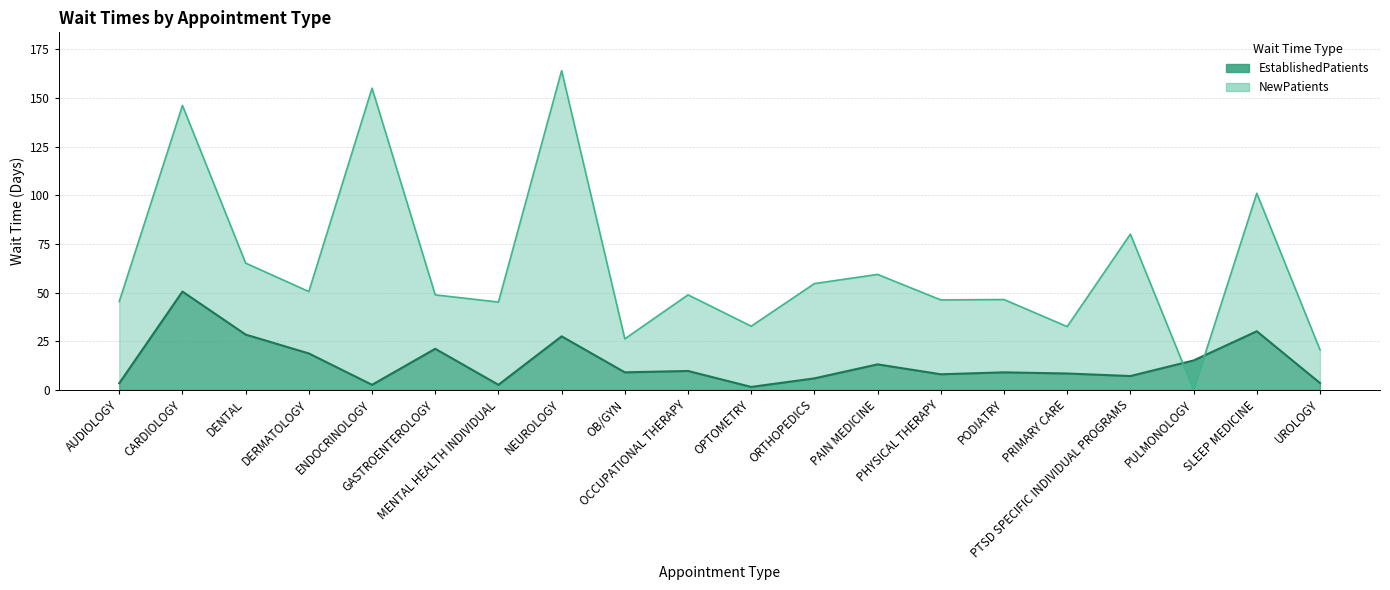

After their last crossing, which series has the higher values: EstablishedPatients or NewPatients?

NewPatients